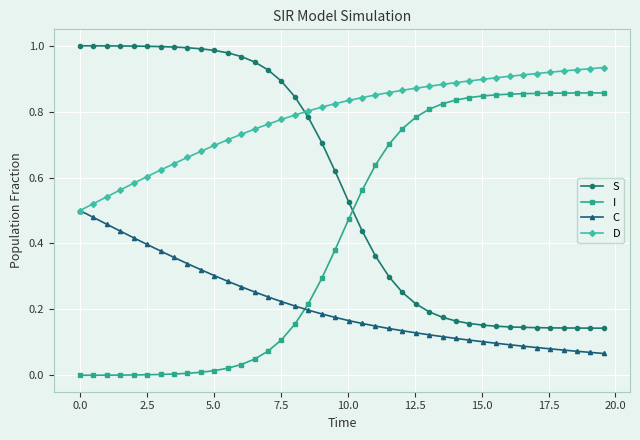

Which series ends up on top after the final intersection of S and I?

I